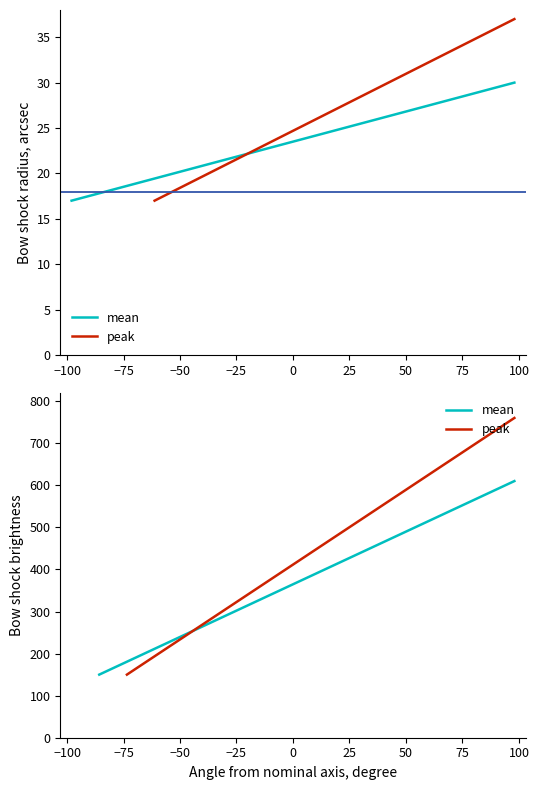

Where do peak and mean first cross each other?

−25 and 0